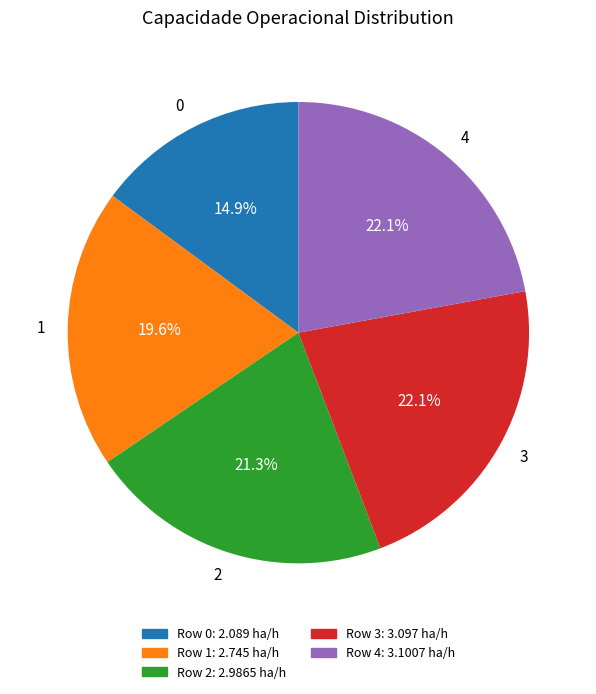

To the nearest percent, what is the average slice percentage?

20%